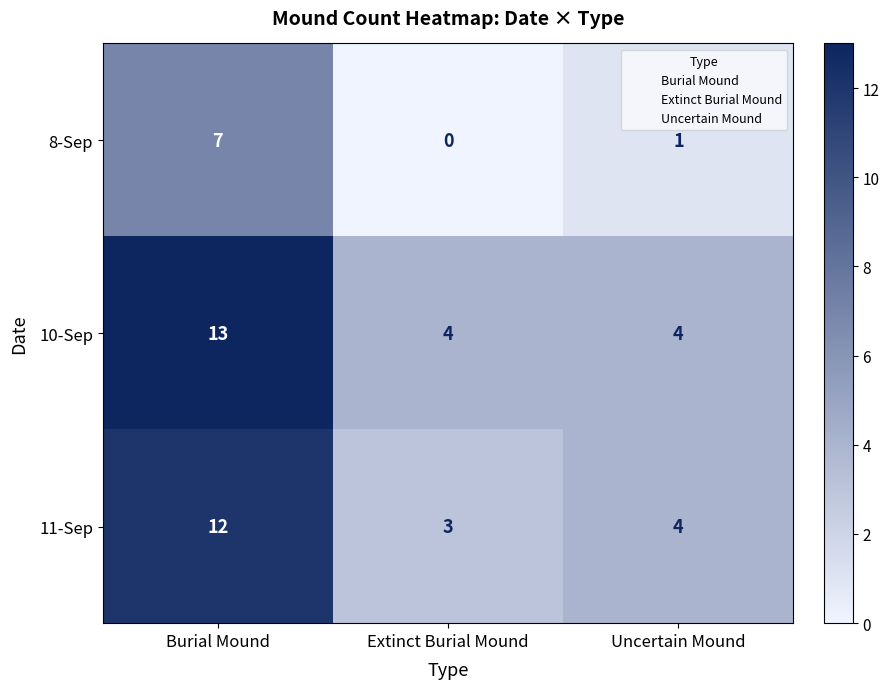

Reading left to right, list all the values displayed in this chart.

8-Sep: Burial Mound=7	Extinct Burial Mound=0	Uncertain Mound=1
10-Sep: Burial Mound=13	Extinct Burial Mound=4	Uncertain Mound=4
11-Sep: Burial Mound=12	Extinct Burial Mound=3	Uncertain Mound=4